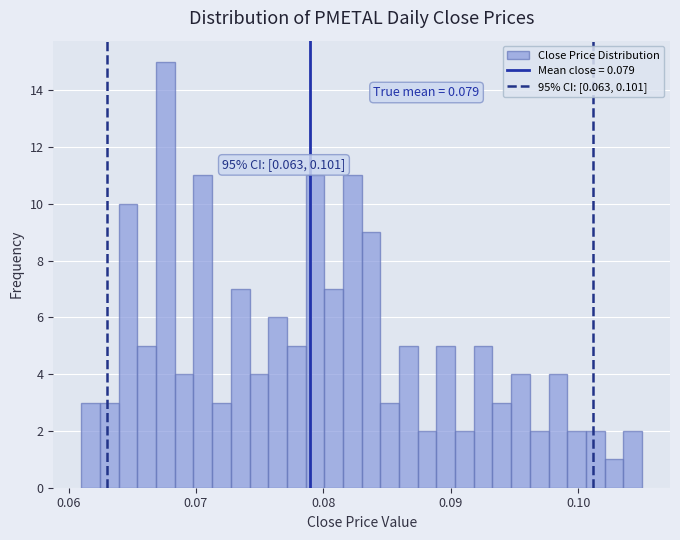

Around what value on the x-axis is the tallest bar? Give the approximate position of its centre, as read against the axis.

0.068